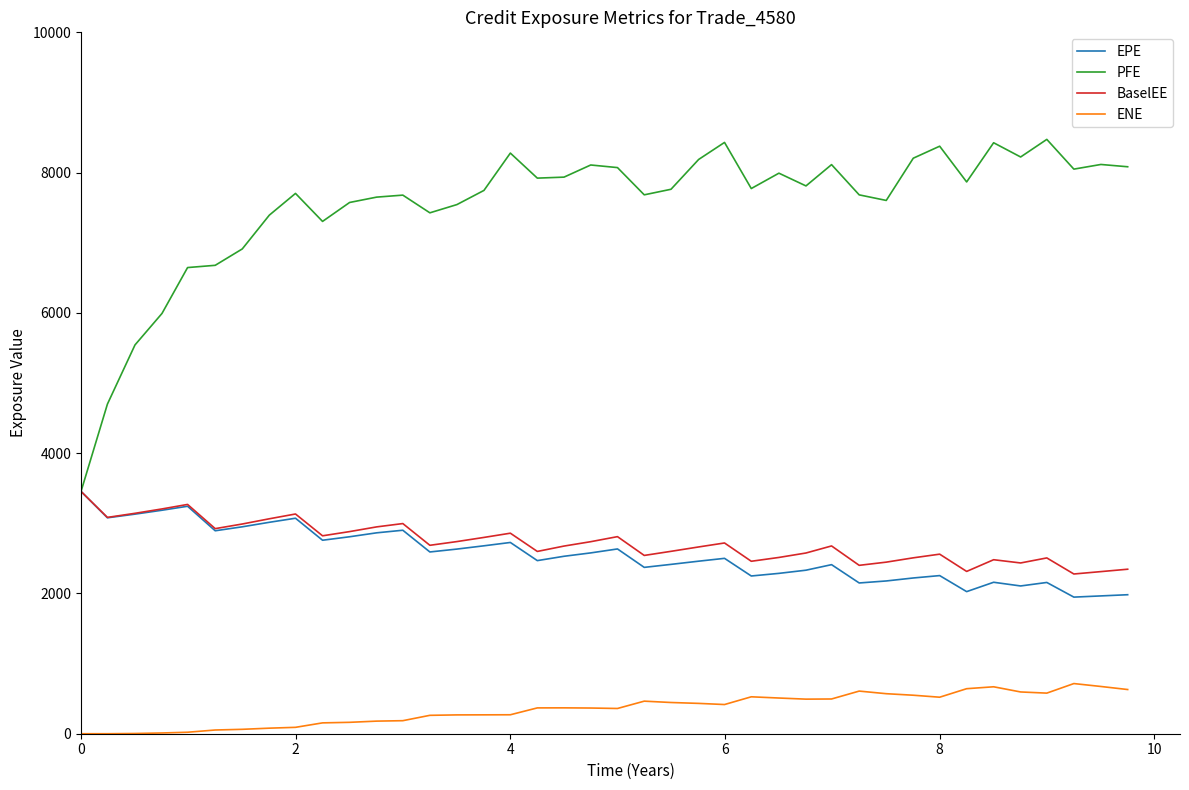

What are all the series names shown in the legend?

EPE, PFE, BaselEE, ENE